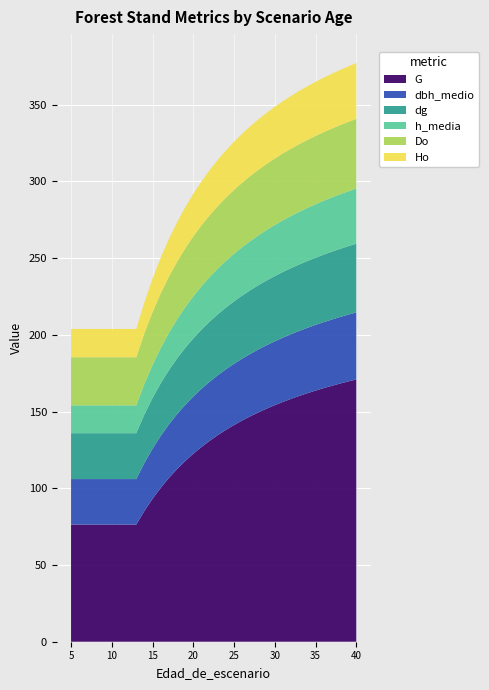

Reading left to right, transcribe all the data shown in this chart.

G: 5=76.3	6=76.3	7=76.3	8=76.3	9=76.3	10=76.3	11=76.3	12=76.3	13=76.3	14=85.2	15=93.1	16=100.2	17=106.7	18=112.4	19=117.7	20=122.5	21=126.9	22=130.9	23=134.6	24=138.0	25=141.2	26=144.2	27=146.9	28=149.5	29=151.9	30=154.1	31=156.3	32=158.3	33=160.2	34=161.9	35=163.6	36=165.2	37=166.8	38=168.2	39=169.6	40=170.9
dbh_medio: 5=29.6	6=29.6	7=29.6	8=29.6	9=29.6	10=29.6	11=29.6	12=29.6	13=29.6	14=31.3	15=32.7	16=33.9	17=34.9	18=35.8	19=36.6	20=37.3	21=37.9	22=38.5	23=39.0	24=39.5	25=39.9	26=40.3	27=40.7	28=41.0	29=41.3	30=41.6	31=41.9	32=42.1	33=42.4	34=42.6	35=42.8	36=43.0	37=43.2	38=43.4	39=43.5	40=43.7
dg: 5=29.9	6=29.9	7=29.9	8=29.9	9=29.9	10=29.9	11=29.9	12=29.9	13=29.9	14=31.6	15=33.0	16=34.3	17=35.3	18=36.3	19=37.1	20=37.9	21=38.5	22=39.1	23=39.7	24=40.2	25=40.7	26=41.1	27=41.5	28=41.8	29=42.2	30=42.5	31=42.8	32=43.0	33=43.3	34=43.5	35=43.8	36=44.0	37=44.2	38=44.4	39=44.6	40=44.7
h_media: 5=18.1	6=18.1	7=18.1	8=18.1	9=18.1	10=18.1	11=18.1	12=18.1	13=18.1	14=19.9	15=21.5	16=23.0	17=24.3	18=25.4	19=26.5	20=27.4	21=28.3	22=29.1	23=29.8	24=30.4	25=31.0	26=31.6	27=32.0	28=32.5	29=32.9	30=33.3	31=33.7	32=34.0	33=34.3	34=34.6	35=34.9	36=35.1	37=35.3	38=35.6	39=35.8	40=36.0
Do: 5=31.3	6=31.3	7=31.3	8=31.3	9=31.3	10=31.3	11=31.3	12=31.3	13=31.3	14=33.0	15=34.4	16=35.6	17=36.6	18=37.5	19=38.3	20=39.0	21=39.6	22=40.2	23=40.7	24=41.2	25=41.6	26=42.0	27=42.4	28=42.7	29=43.0	30=43.3	31=43.6	32=43.8	33=44.1	34=44.3	35=44.5	36=44.7	37=44.9	38=45.0	39=45.2	40=45.4
Ho: 5=18.4	6=18.4	7=18.4	8=18.4	9=18.4	10=18.4	11=18.4	12=18.4	13=18.4	14=20.2	15=21.9	16=23.3	17=24.6	18=25.8	19=26.9	20=27.8	21=28.7	22=29.4	23=30.2	24=30.8	25=31.4	26=31.9	27=32.4	28=32.9	29=33.3	30=33.7	31=34.1	32=34.4	33=34.7	34=35.0	35=35.3	36=35.5	37=35.8	38=36.0	39=36.2	40=36.4